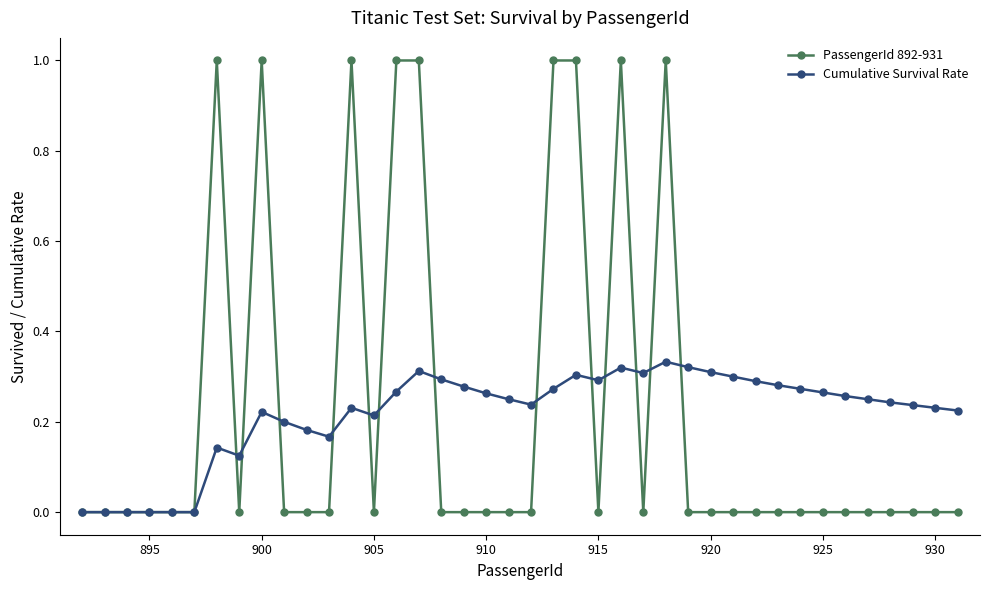

Which series has the widest spread of values?

PassengerId 892-931